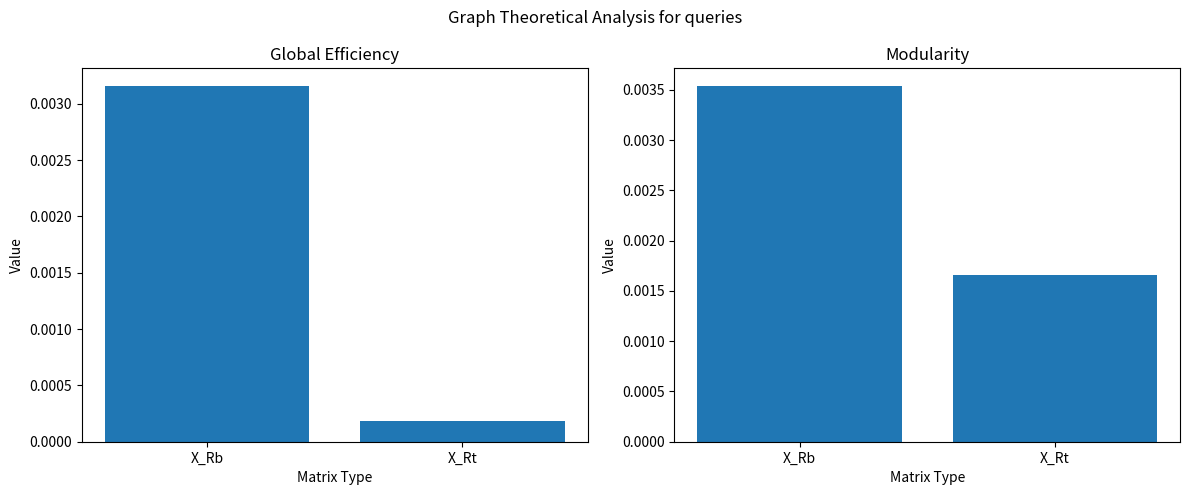

Which has a higher value, X_Rb or X_Rt?

X_Rb